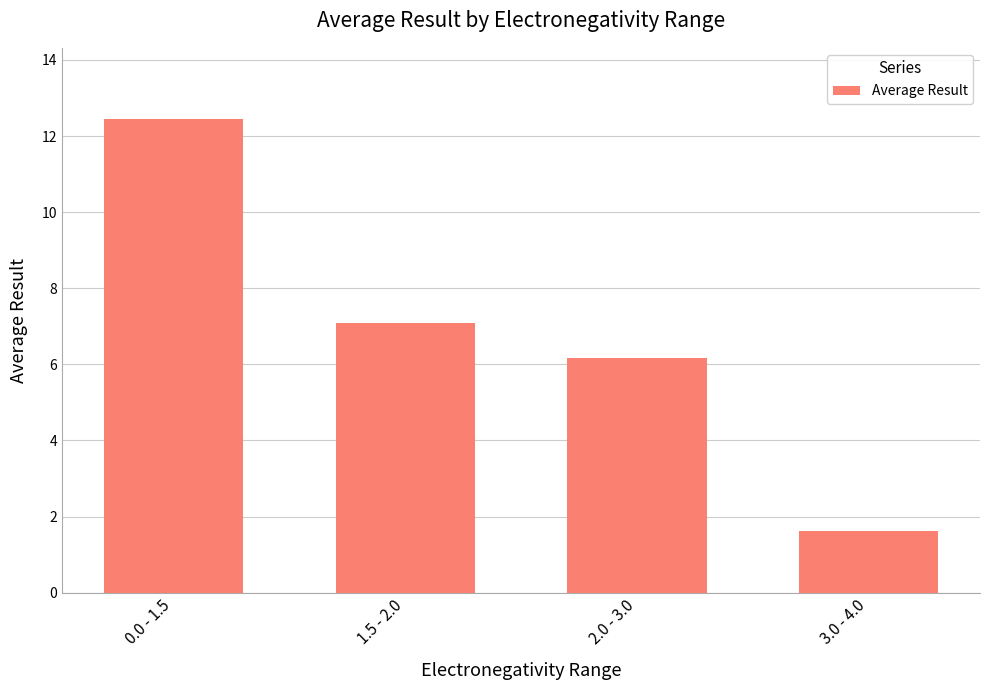

What is the ratio of the value at 0.0 - 1.5 to the value at 3.0 - 4.0?

7.6